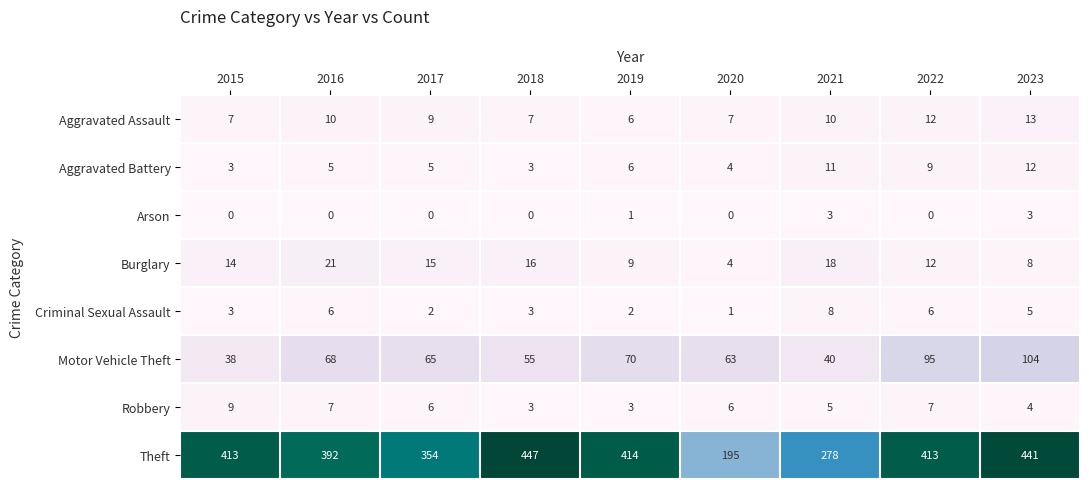

At 2023, list the series in order from largest to smallest.

Theft, Motor Vehicle Theft, Aggravated Assault, Aggravated Battery, Burglary, Criminal Sexual Assault, Robbery, Arson